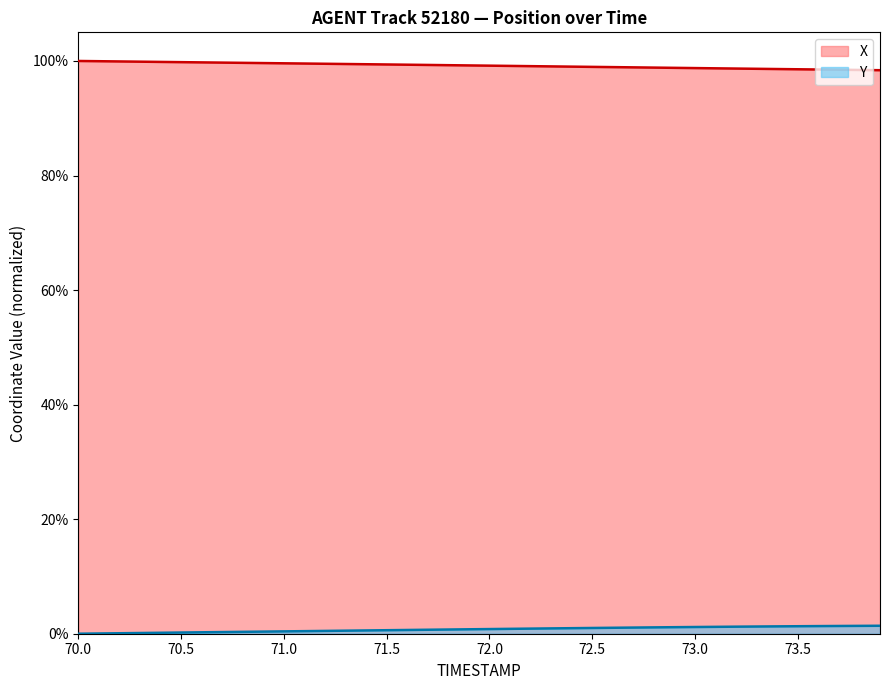

What is the highest value of the X series?

100.0